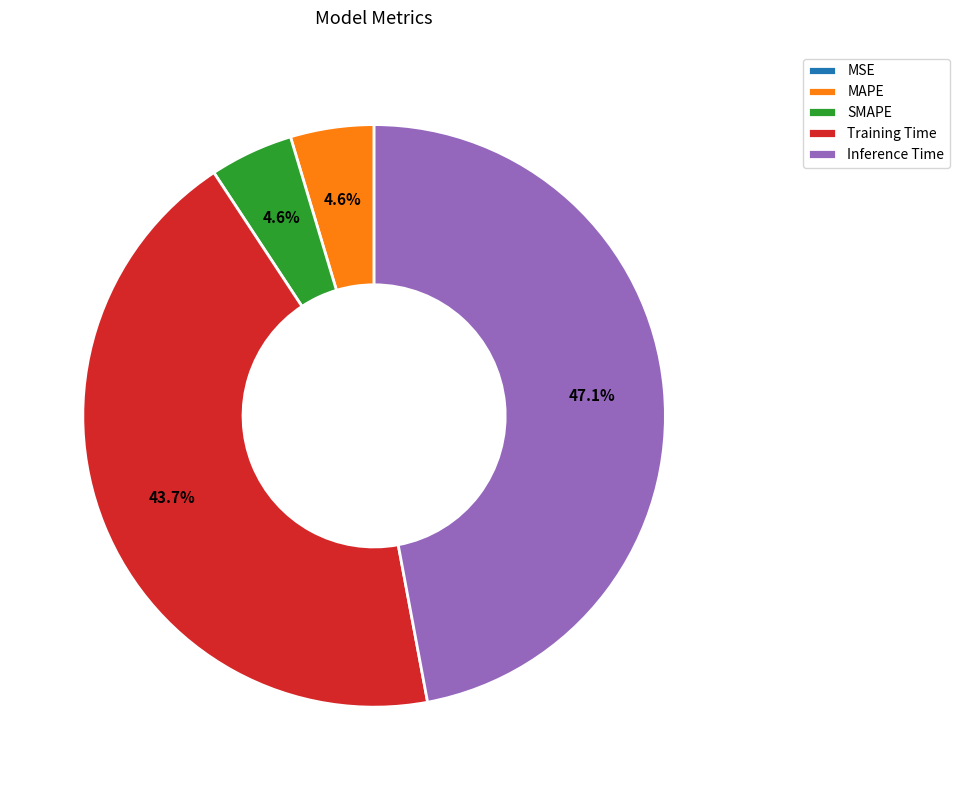

Combined, do MAPE and SMAPE account for over 50%?

No